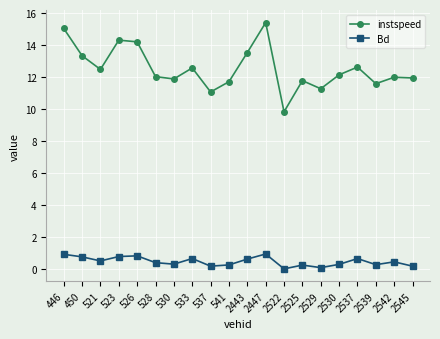

At which category does the chart reach its peak across all series?

2447